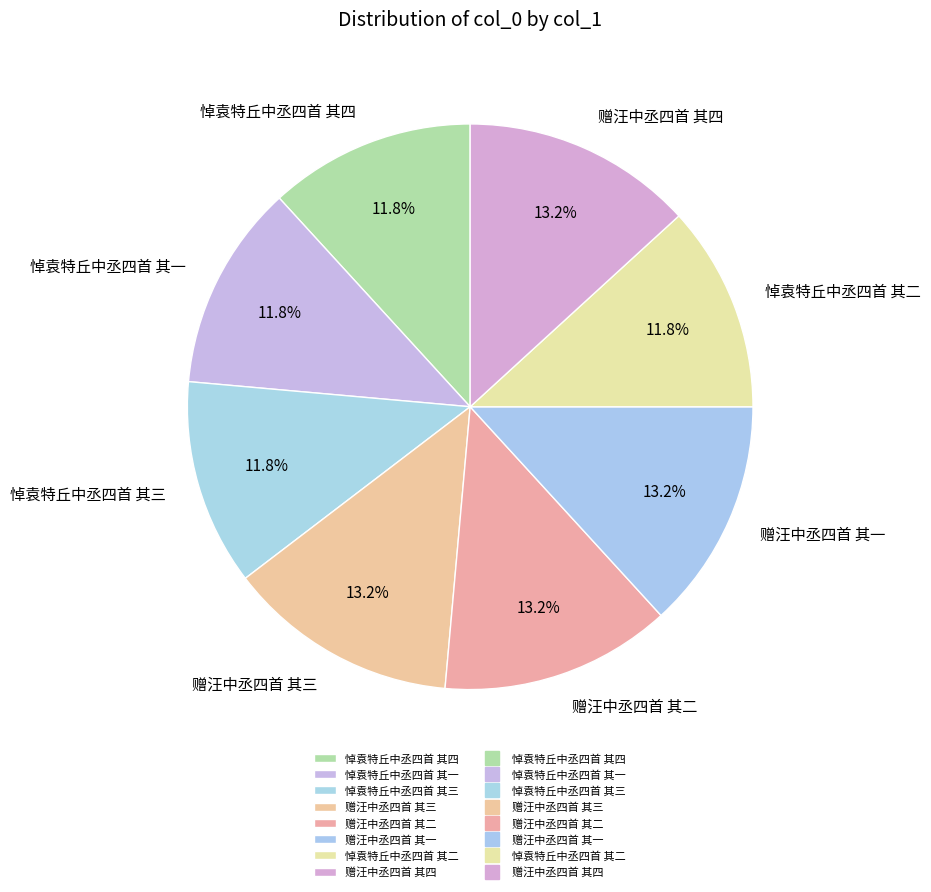

The 悼袁特丘中丞四首 其四 slice represents 22% of the pie. True or false?

False